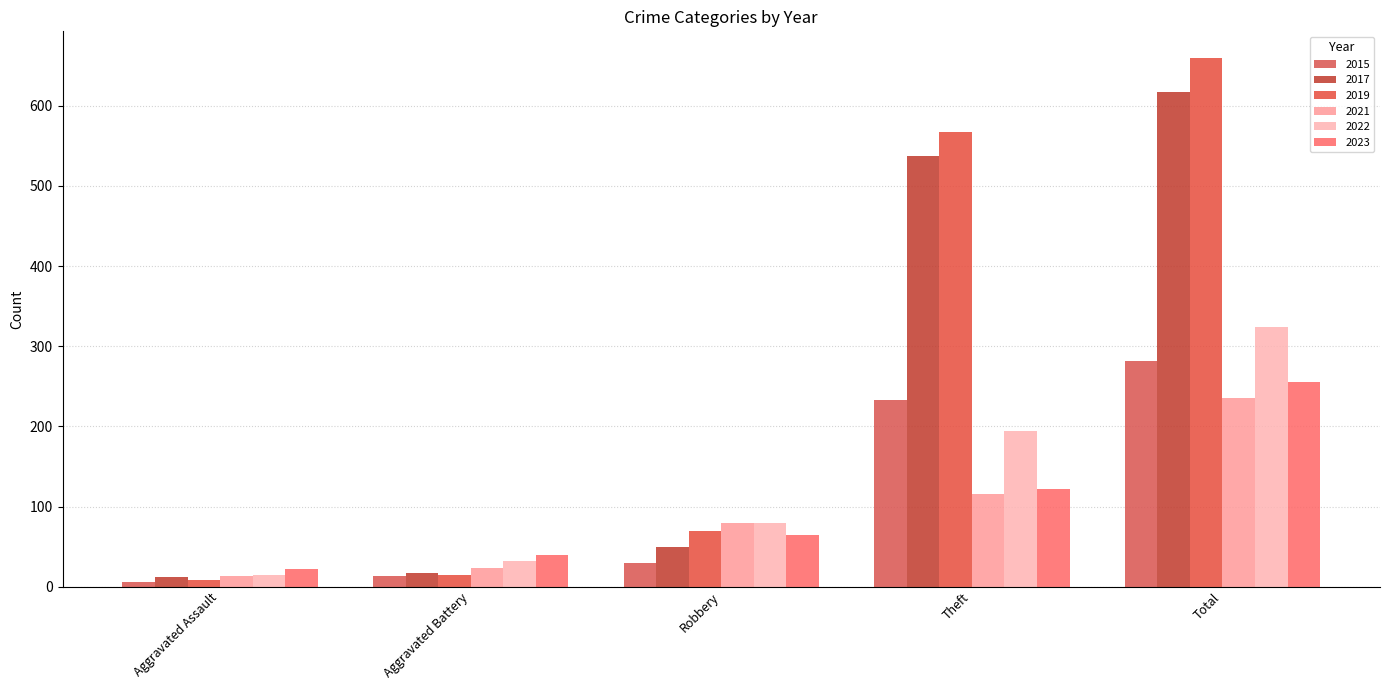

At how many categories does at least one series exceed 215?

2